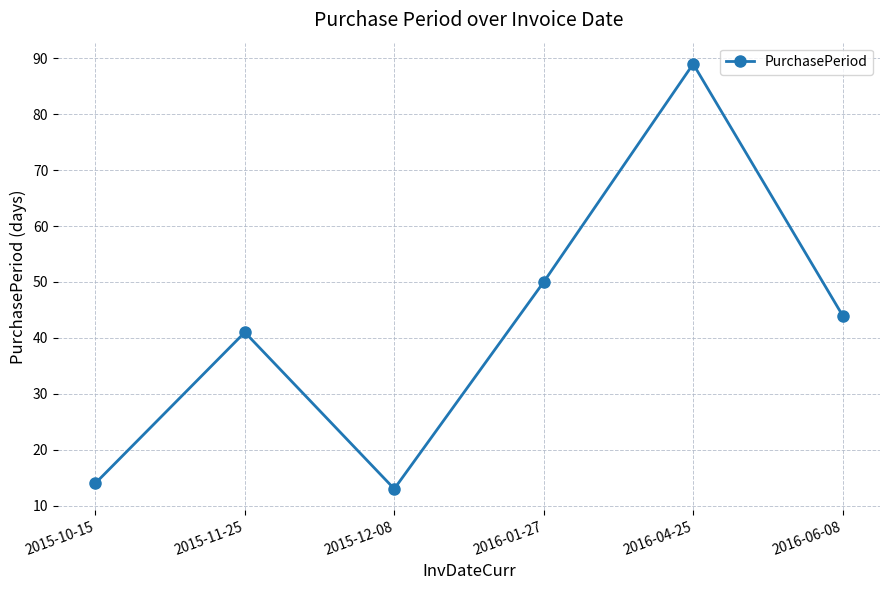

Rank the categories by value from highest to lowest.

2016-04-25, 2016-01-27, 2016-06-08, 2015-11-25, 2015-10-15, 2015-12-08